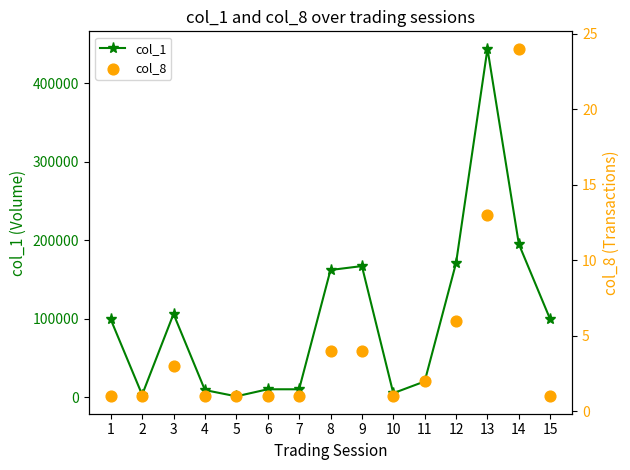

Which series has the largest Y range (max minus min)?

col_1